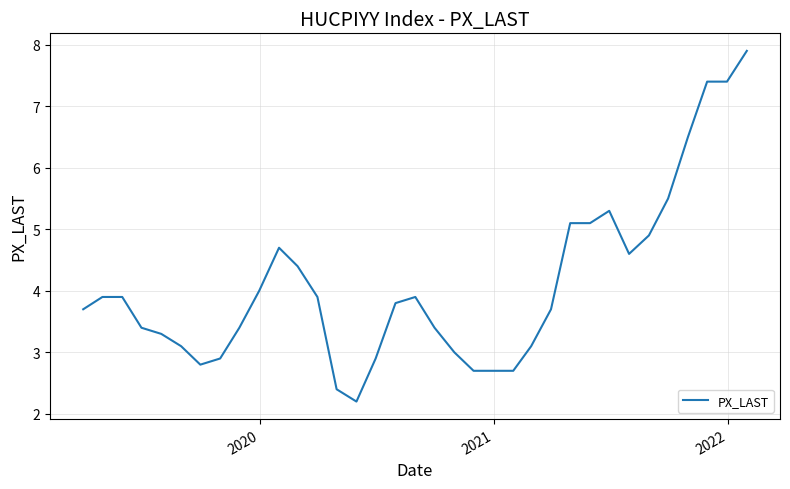

What is the difference between the maximum and minimum values?

5.7